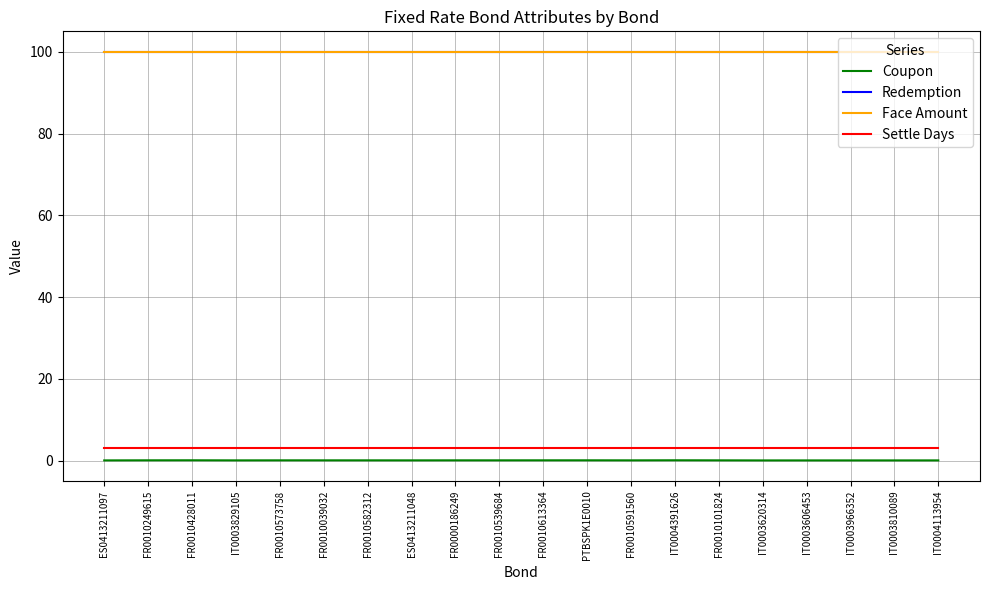

Is this an area chart (filled region under the line)?

No